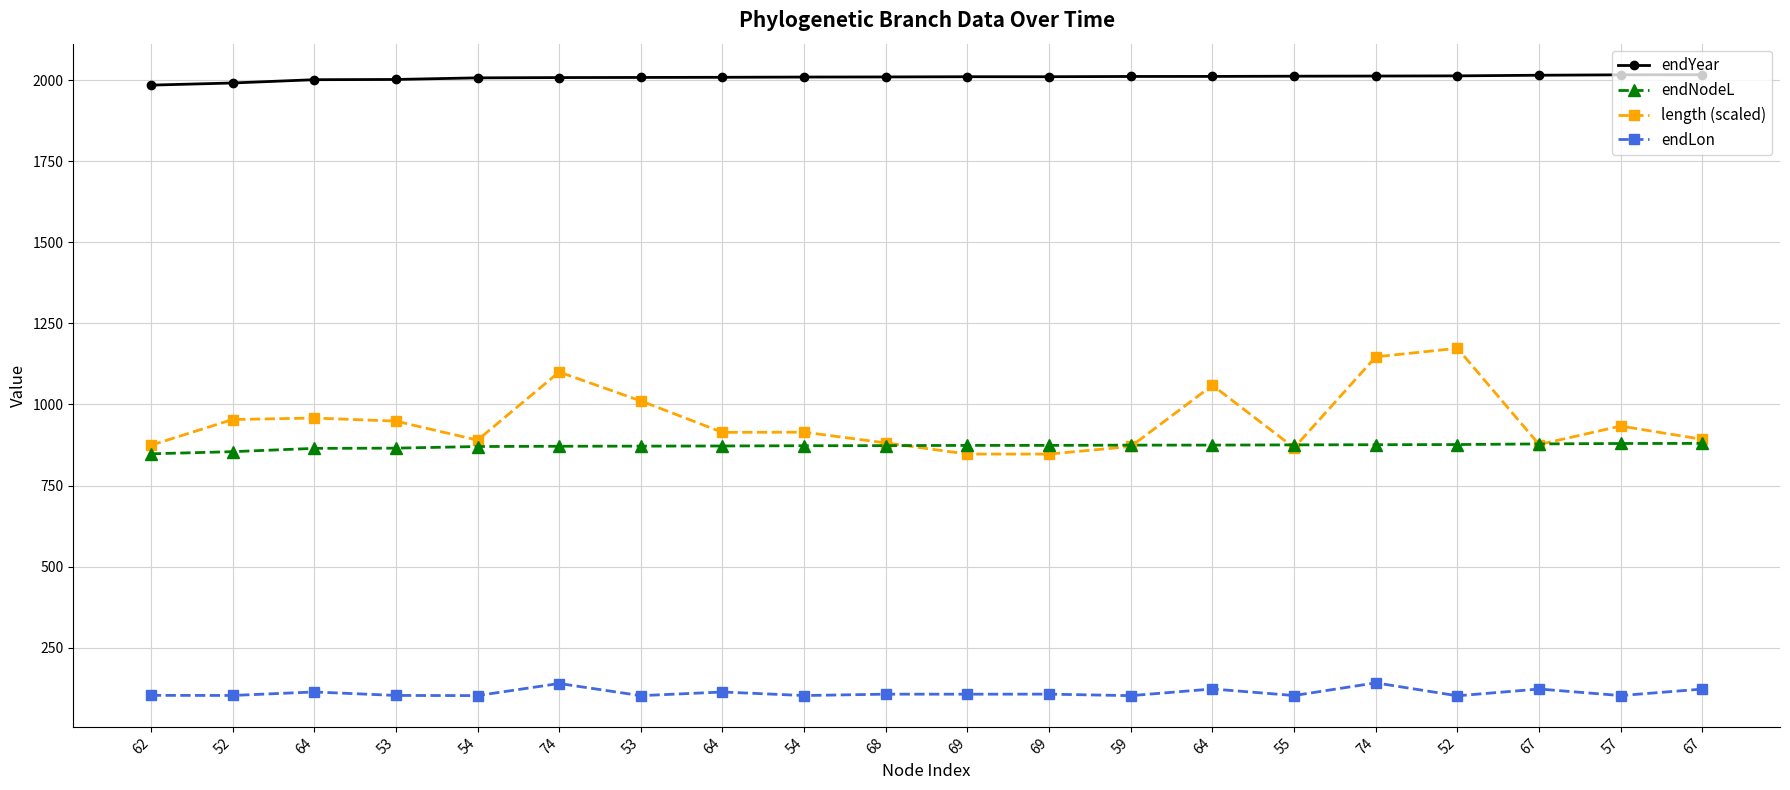

Is it true that endYear equals 2010.9 at 69?

True